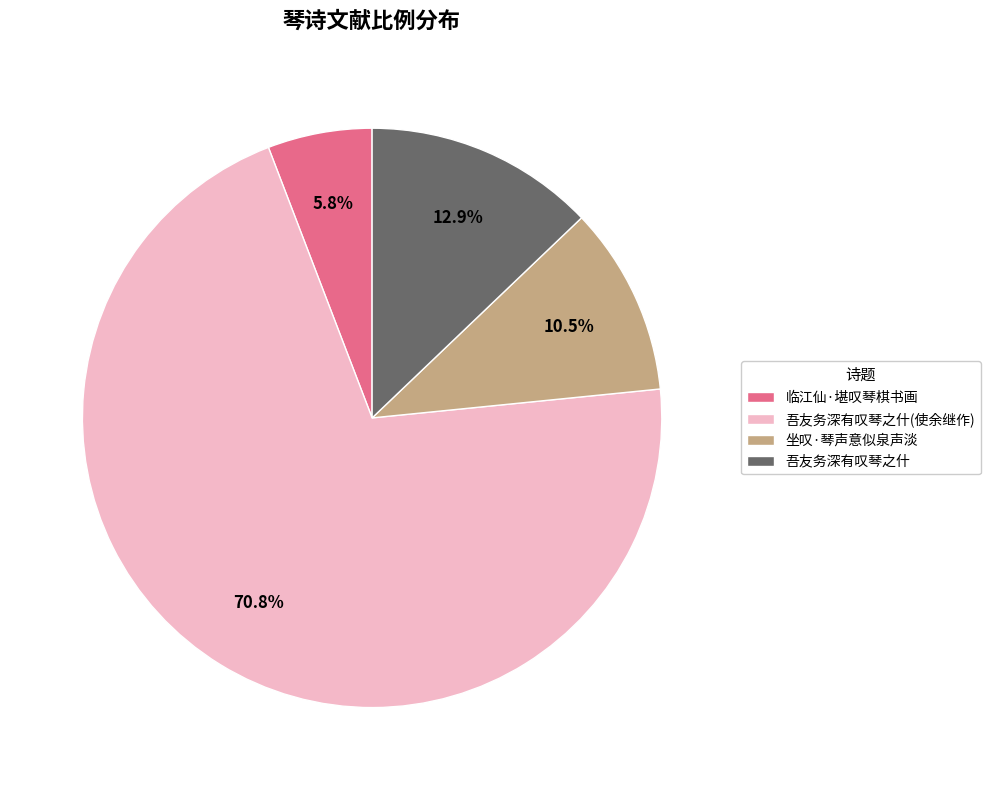

To the nearest percent, what is the average slice percentage?

25%